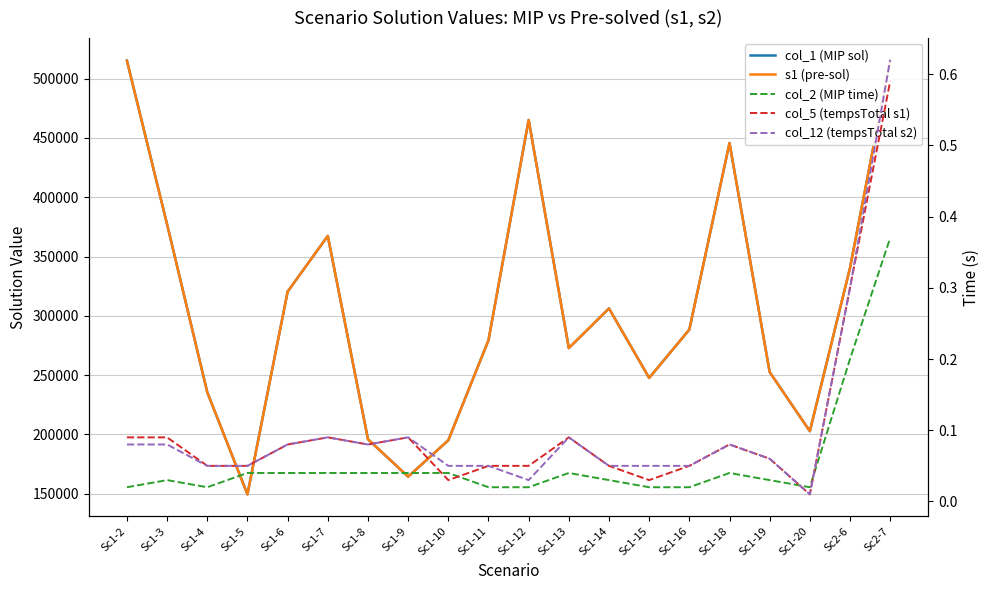

True or false: col_1 (MIP sol) and col_5 (tempsTotal s1) intersect in this chart.

False